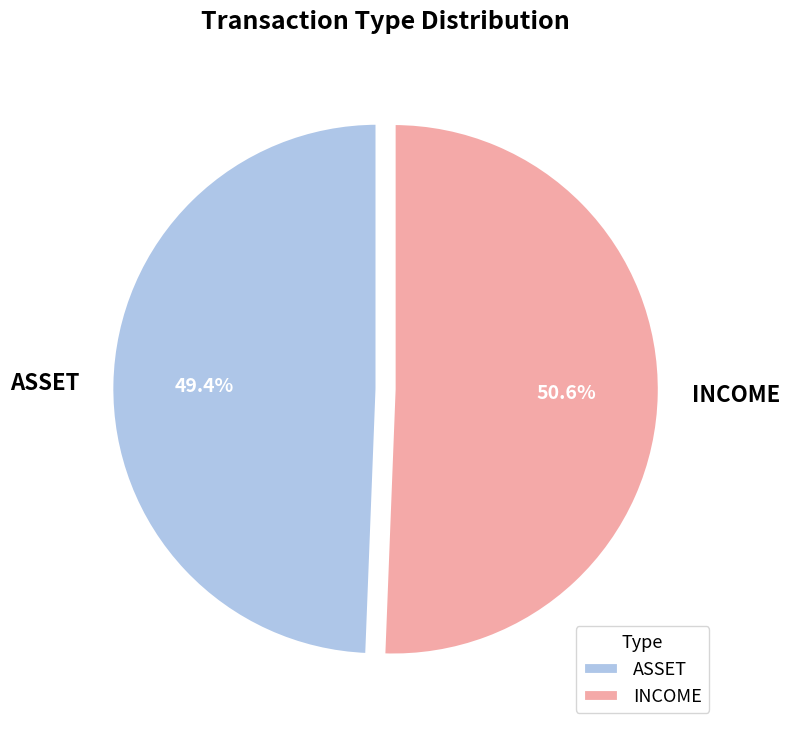

To the nearest percent, what percentage of the pie is INCOME?

51%